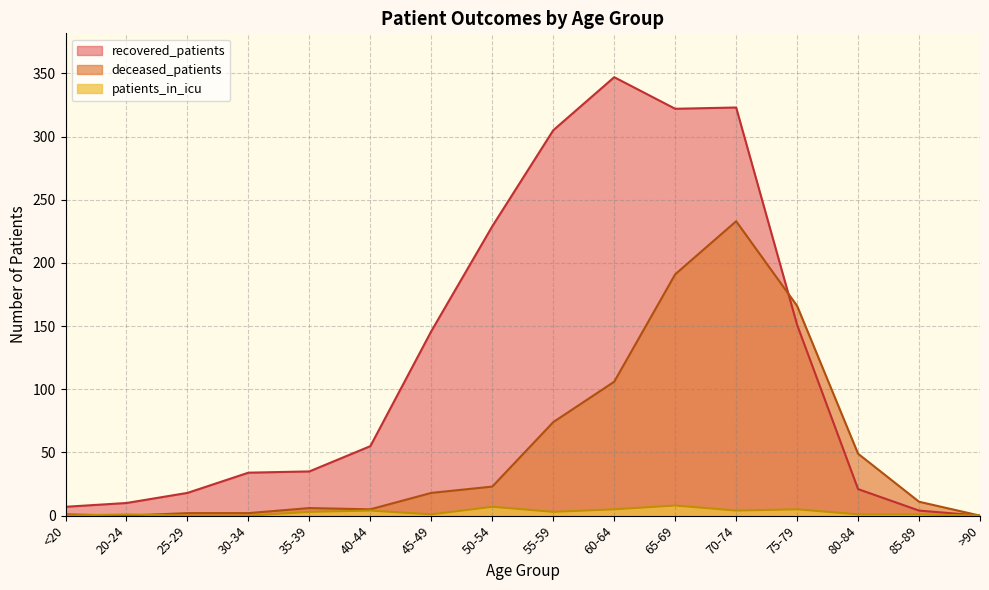

What are all the series names shown in the legend?

recovered_patients, deceased_patients, patients_in_icu